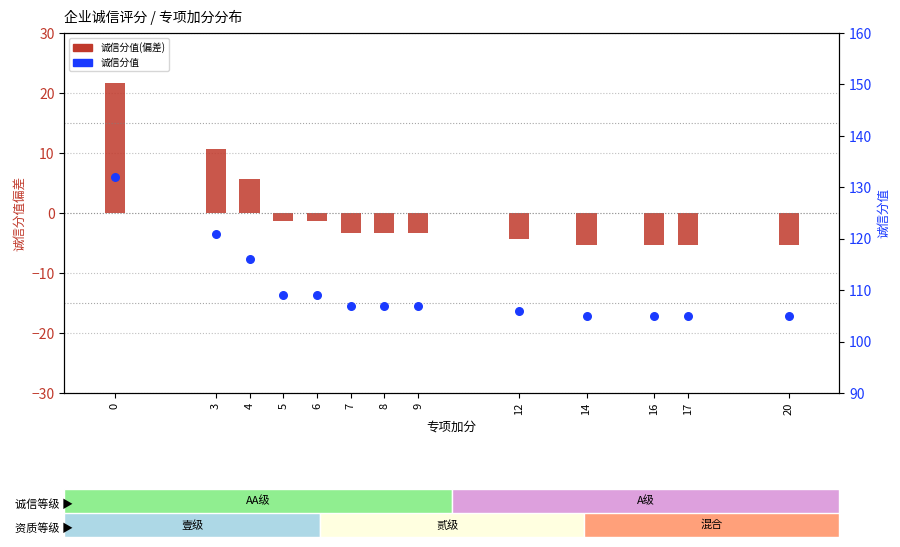

At how many categories does at least one series exceed 70?

13